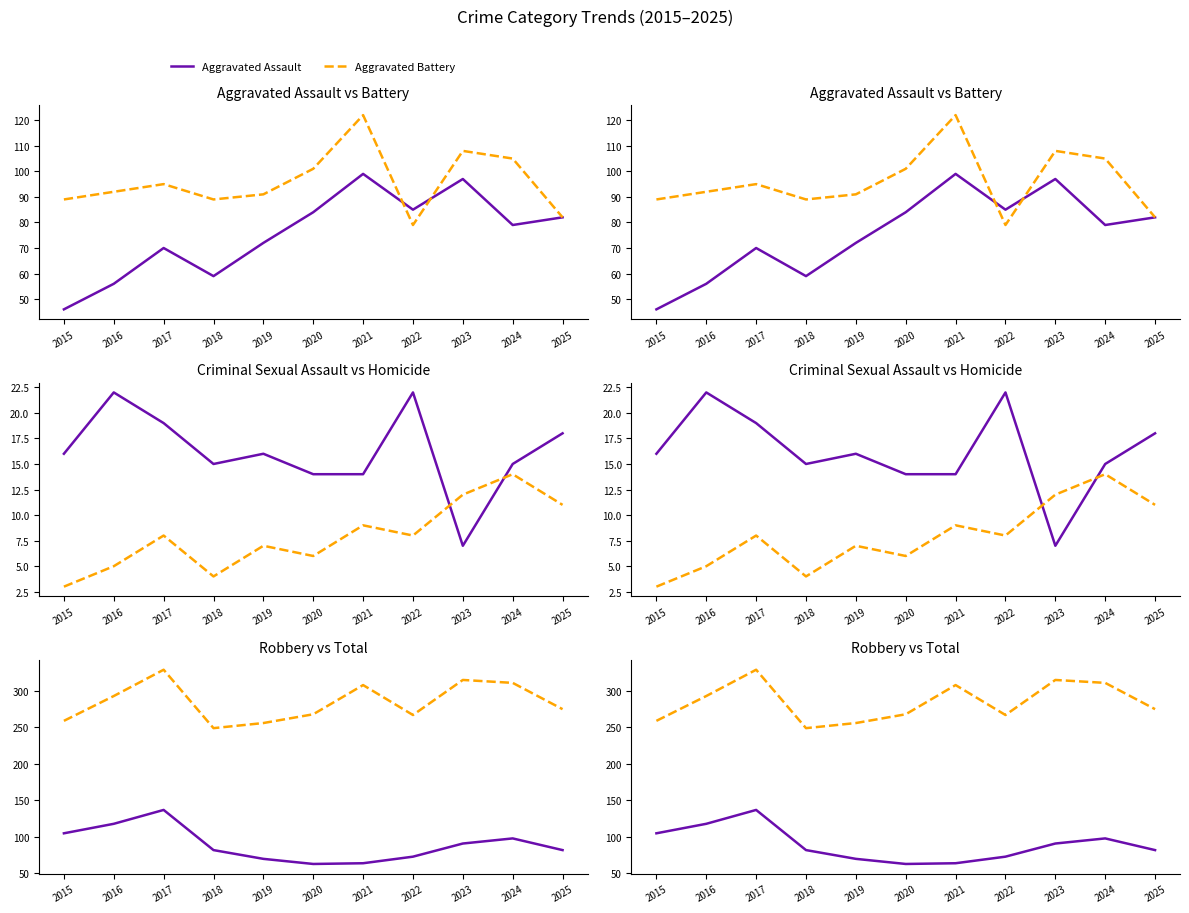

The value of Aggravated Assault at 2020 is 84. True or false?

True